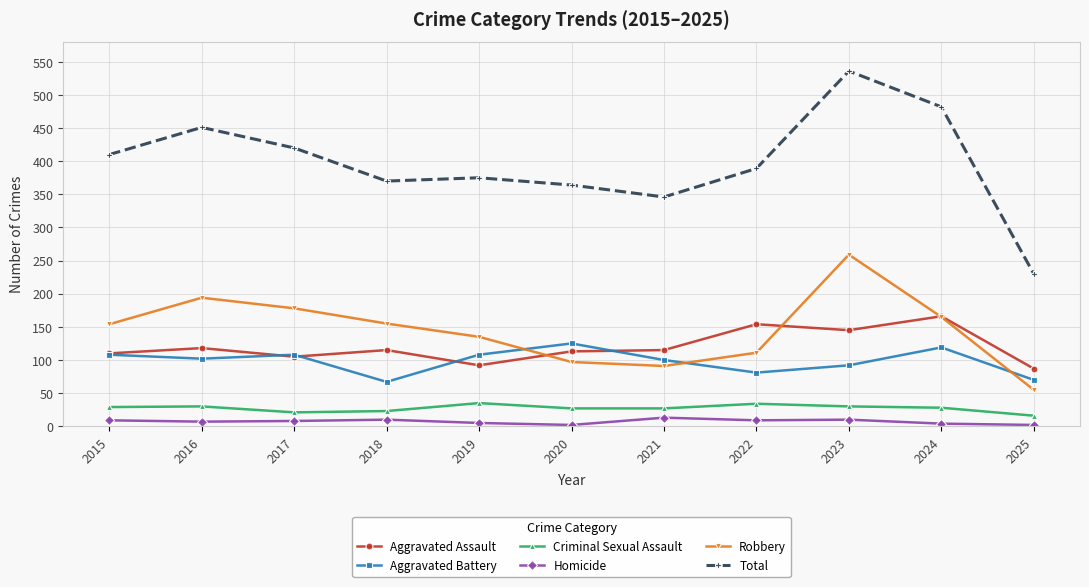

True or false: Aggravated Battery and Total cross at least once.

False